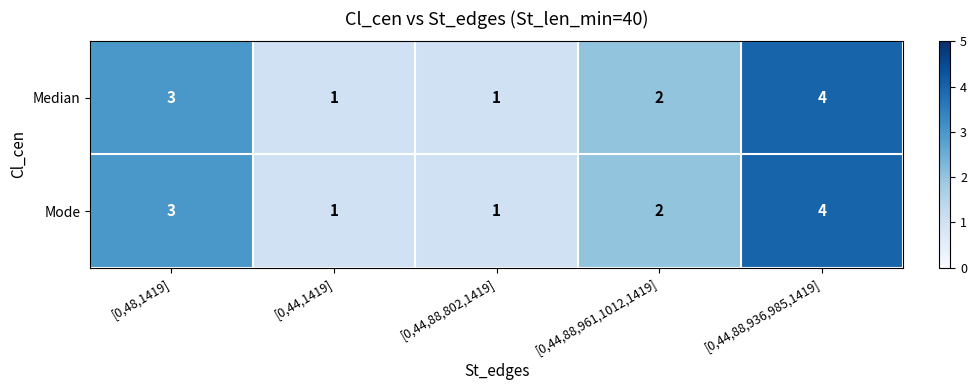

Which category has the highest value in the Mode series?

[0,44,88,936,985,1419]